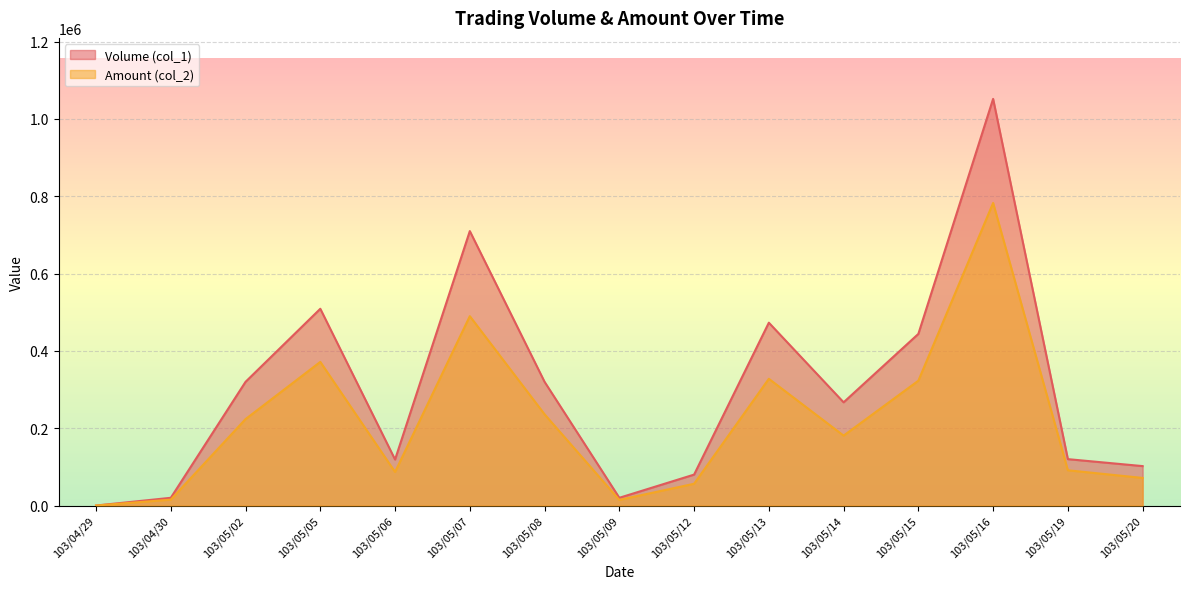

At which label does Amount (col_2) first exceed 180890?

103/05/02